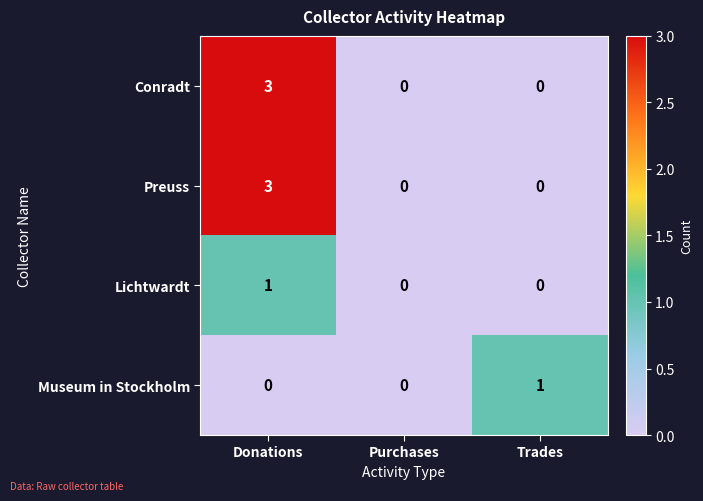

What is the maximum value for Conradt?

3